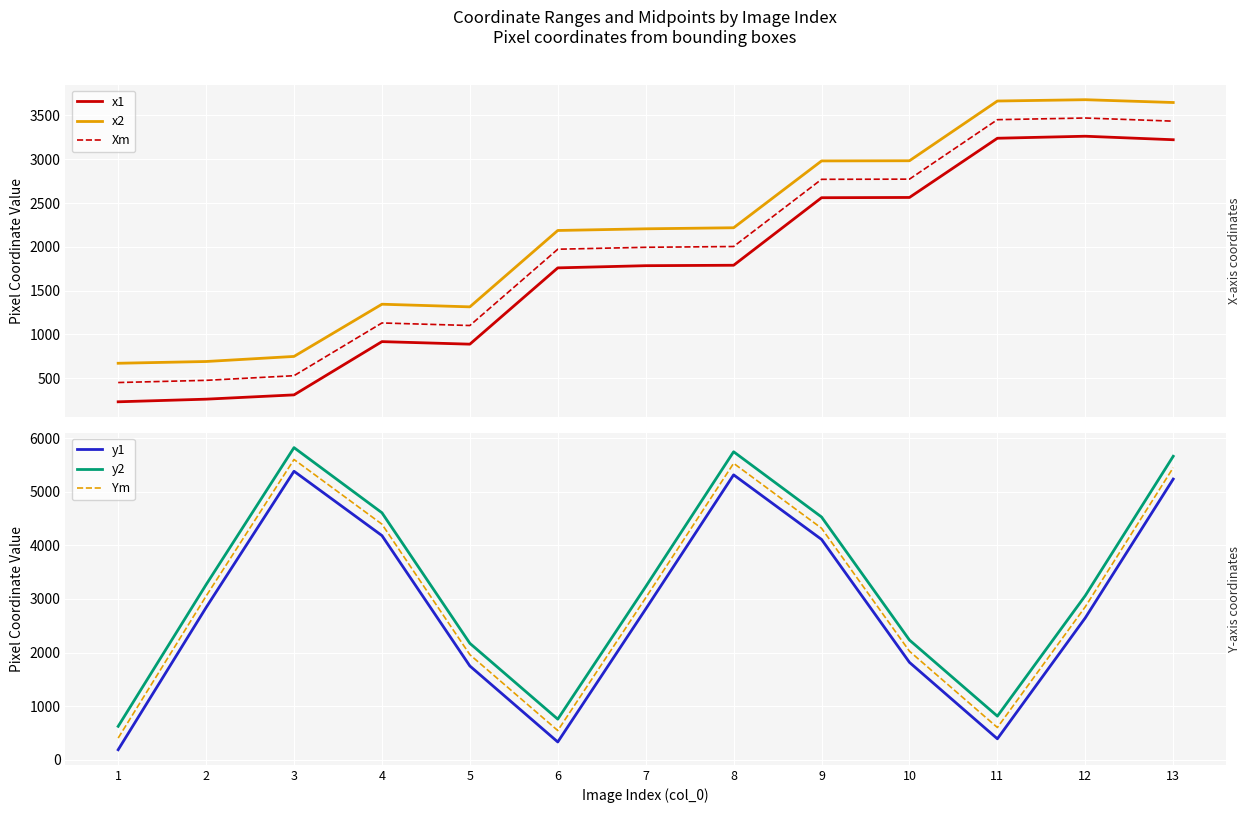

True or false: Xm and x2 cross at least once.

False